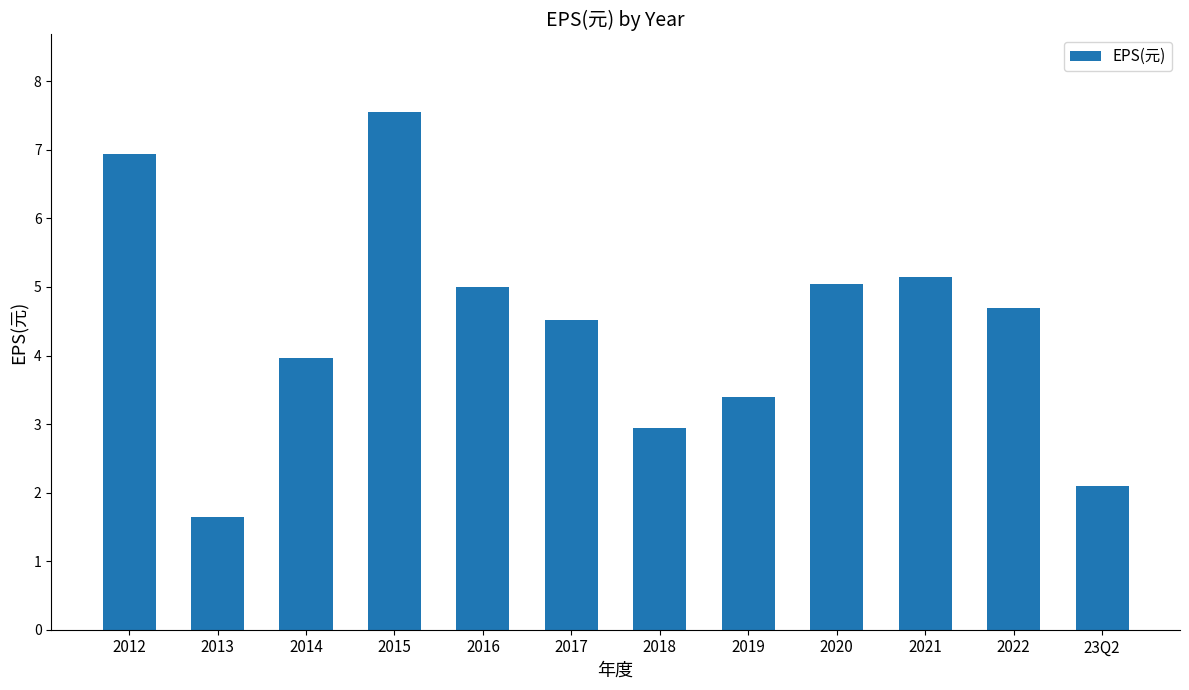

What position from the left is 2016?

5